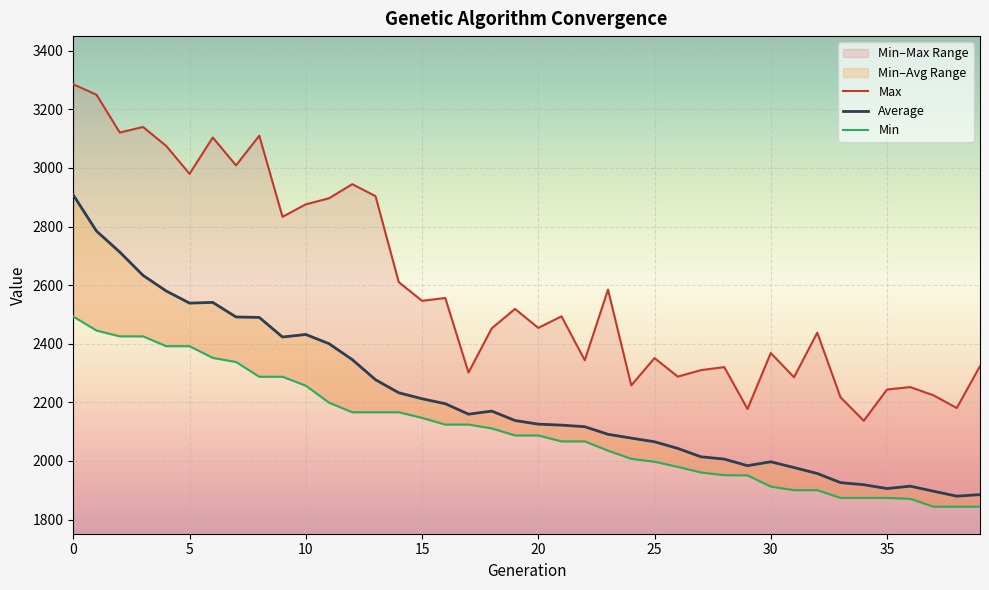

How many interior local peaks does the Max series have?

13